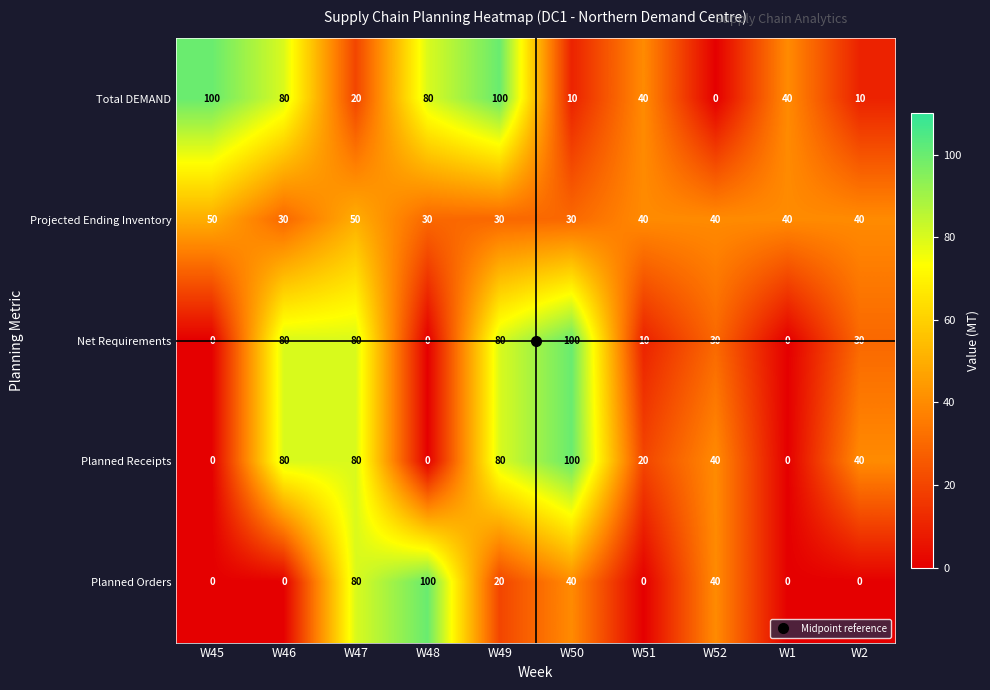

What is the greatest value displayed?

100